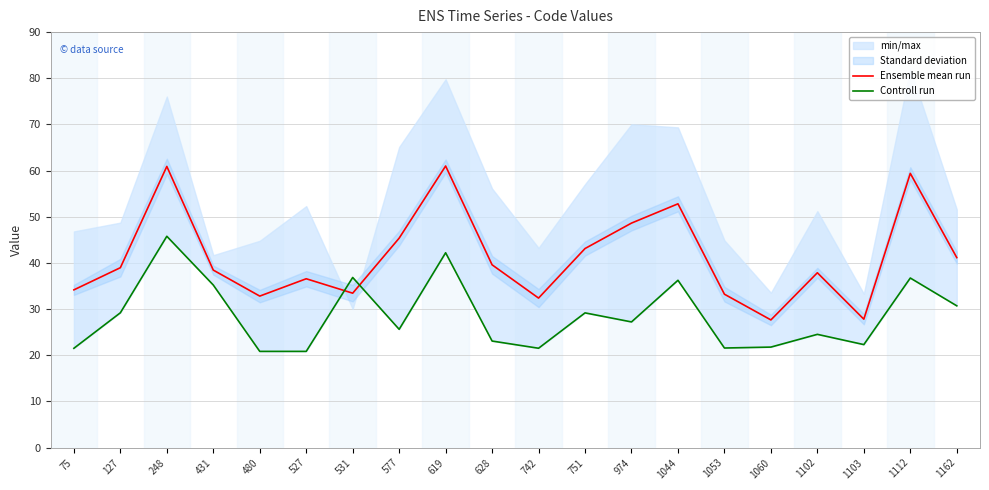

What is the sum of the Controll run values at 1044 and 1053?

57.8